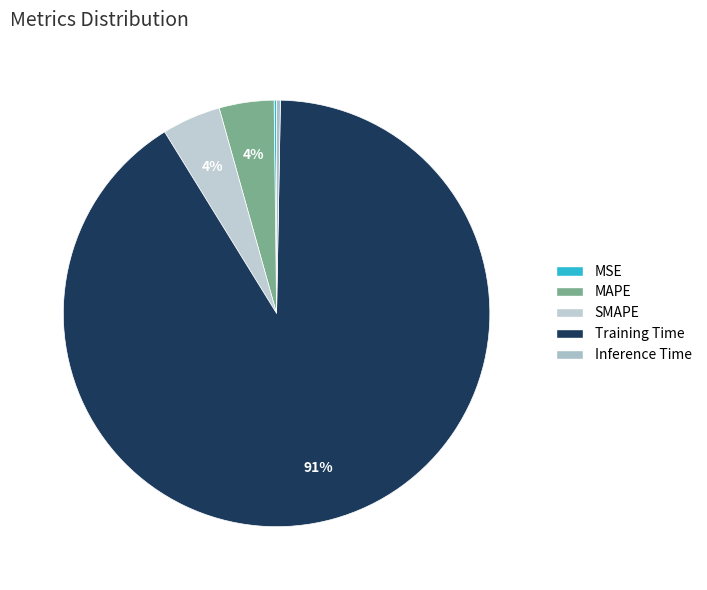

Is there any slice that represents more than half of the pie?

Yes